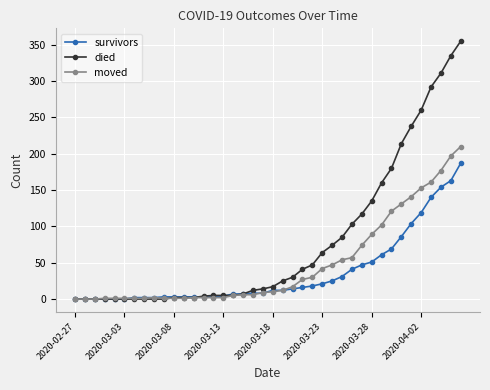

List the series in order of their overall mean, highest first.

died, moved, survivors